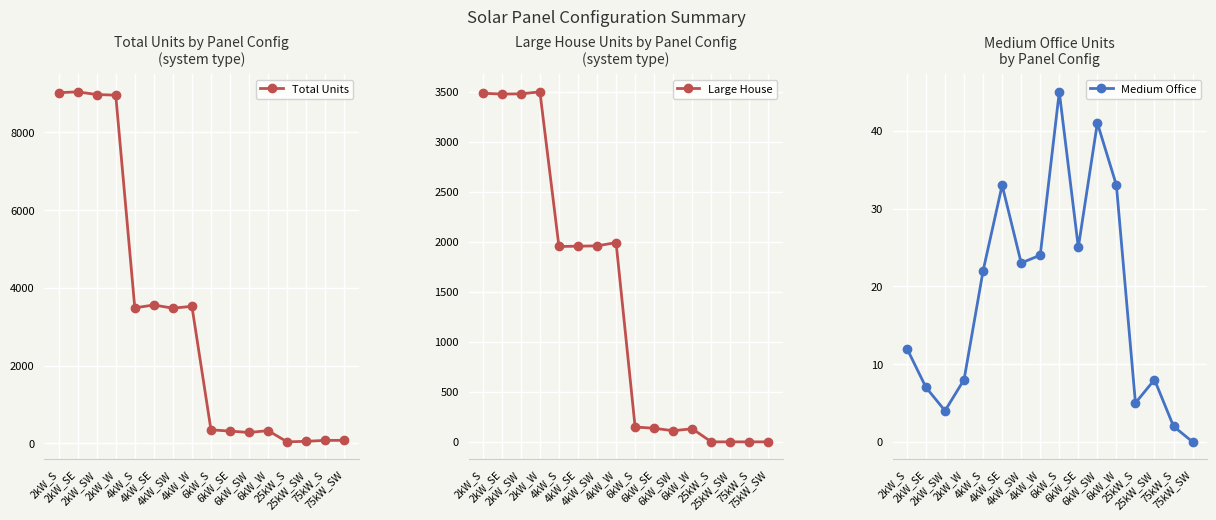

Count the number of categories in the chart.

16